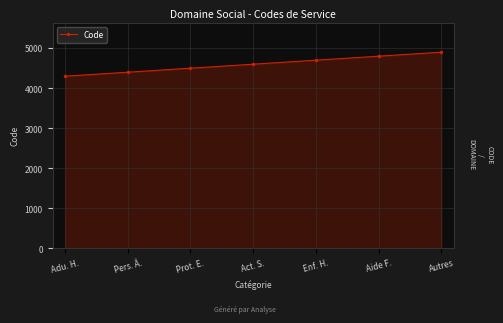

What is the sum of all values?

32200